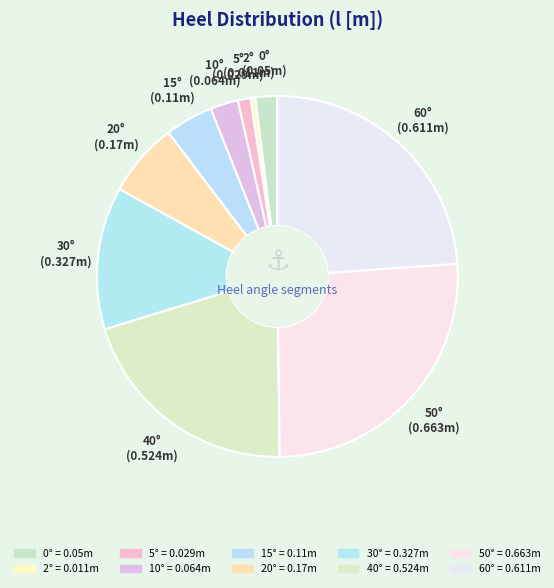

How many slices are in this pie chart?

10